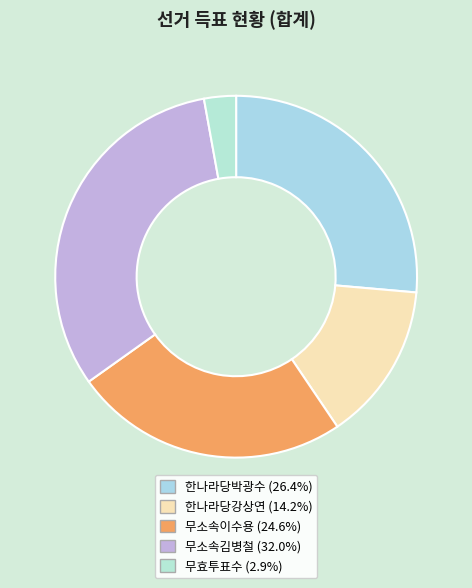

Rank the categories by value from lowest to highest.

무효투표수, 한나라당강상연, 무소속이수용, 한나라당박광수, 무소속김병철